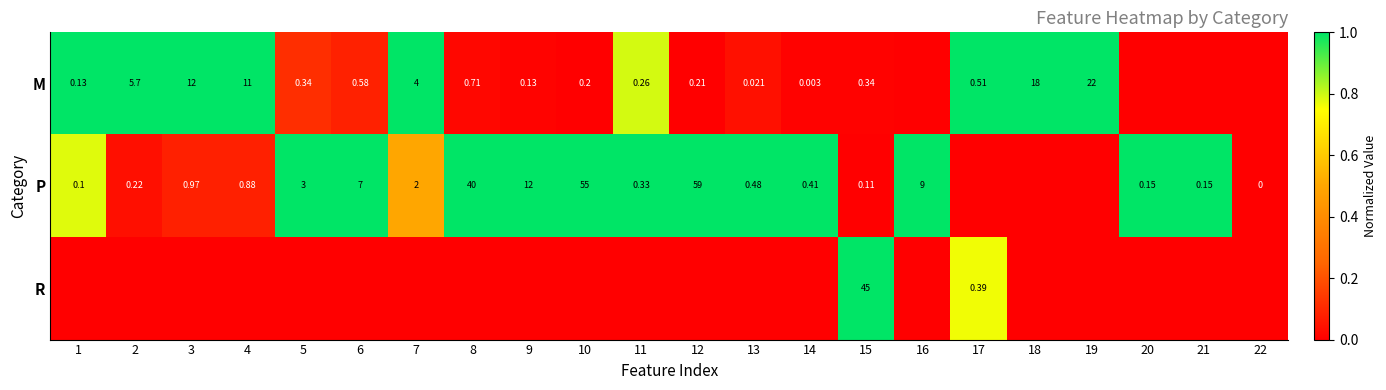

Is it true that P equals 1.0 at 21?

True